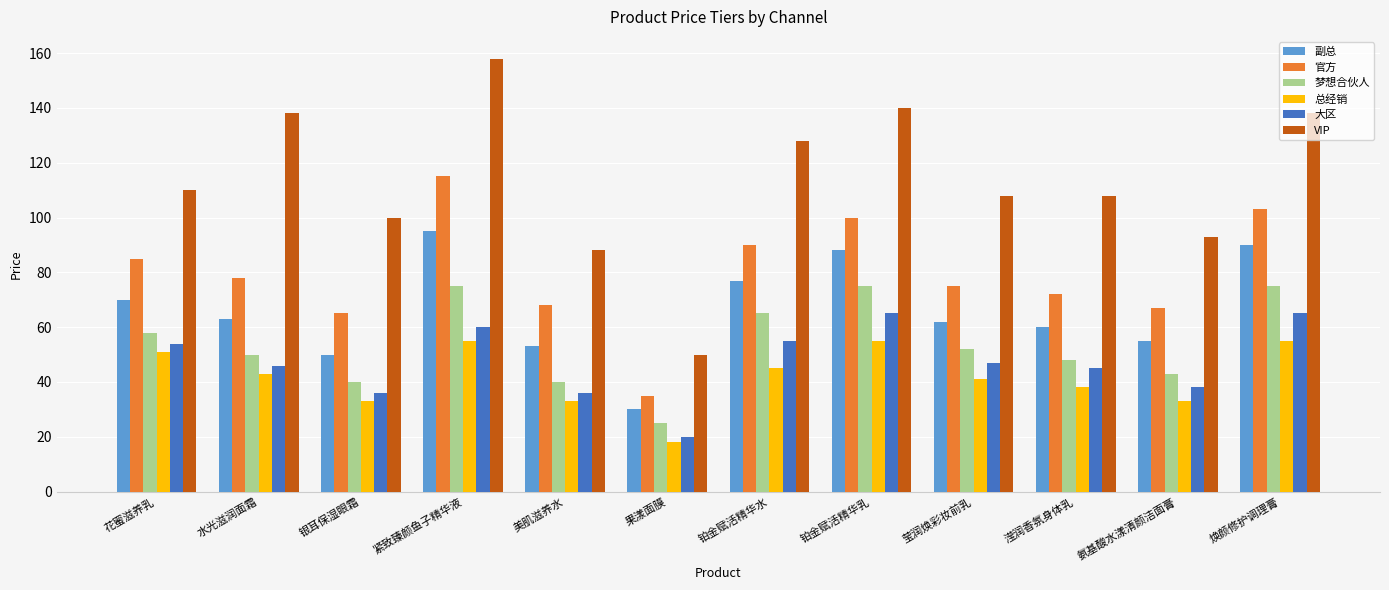

What is the difference between the maximum and minimum values in the 梦想合伙人 series?

50